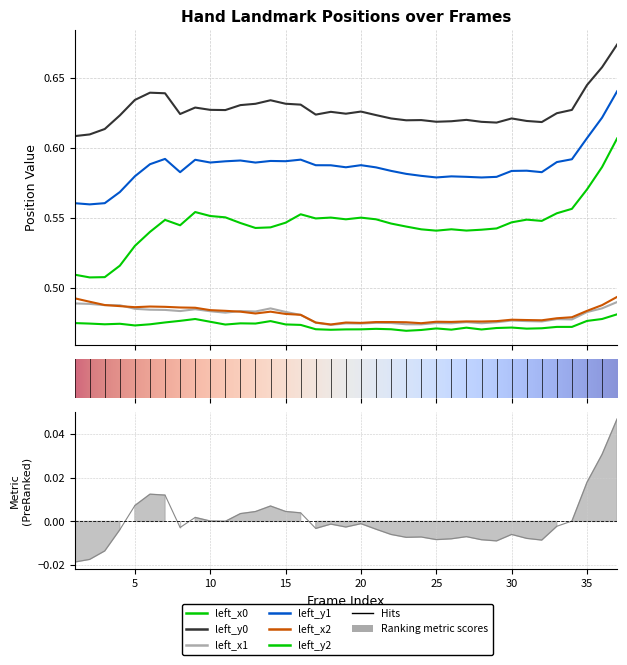

List the series in order of their peak value, highest first.

left_y0, left_y1, left_y2, left_x2, left_x1, left_x0